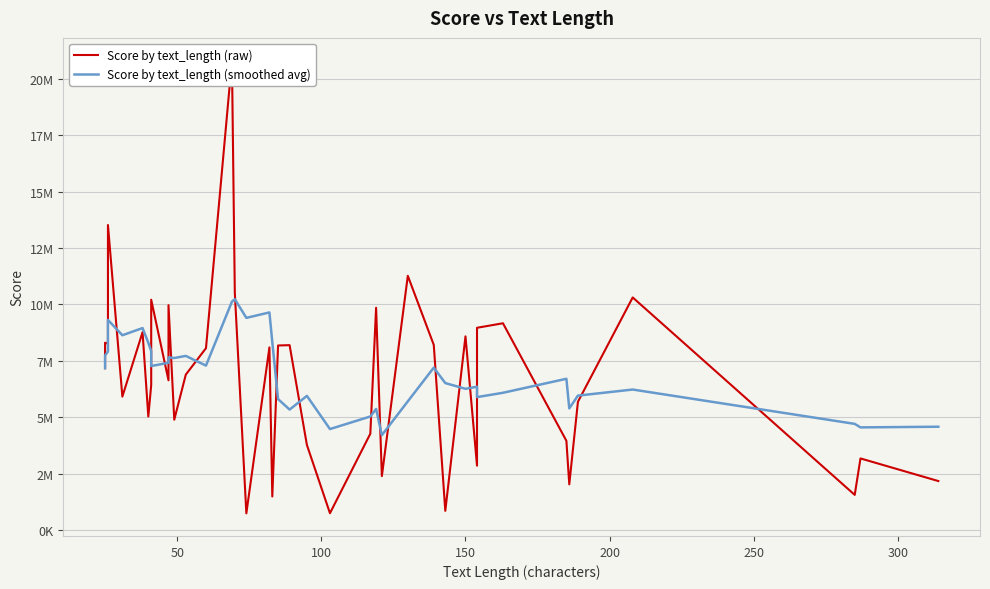

What is the value of the Score by text_length (raw) point at the 10th from the left?

6634105.8